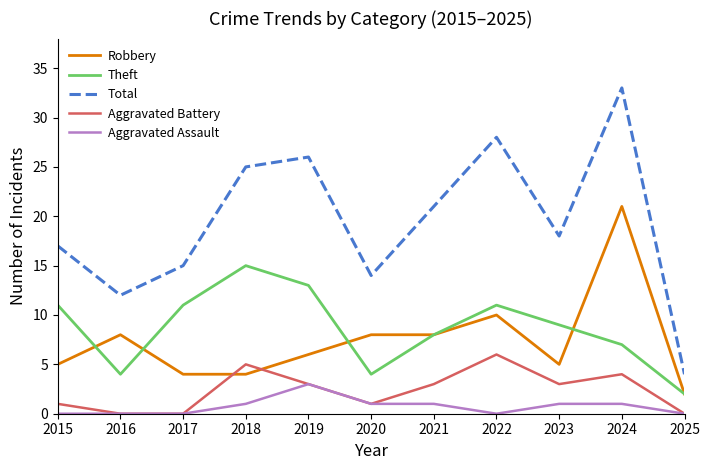

The Total series shows 8 at 2022. True or false?

False